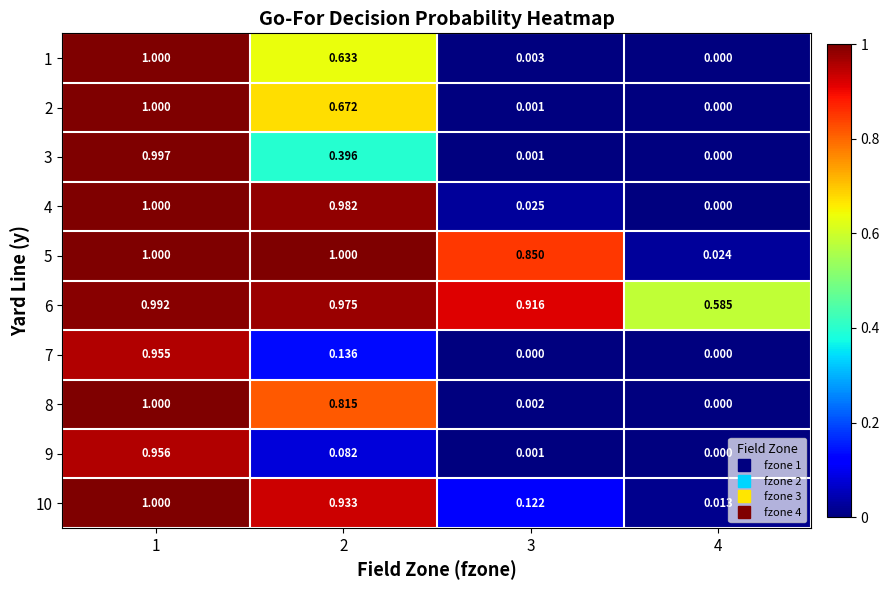

Is the value of 6 at 4 greater than the value of 5 at 1?

No